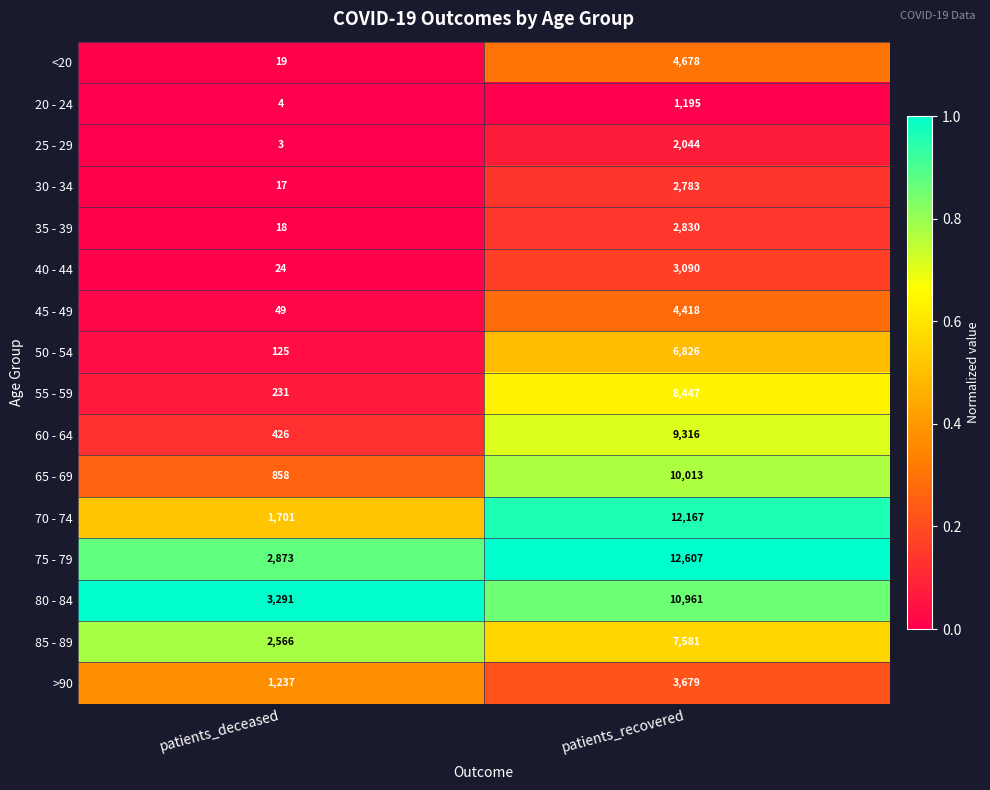

What is the difference between the 80 - 84 values at patients_recovered and patients_deceased?

7670